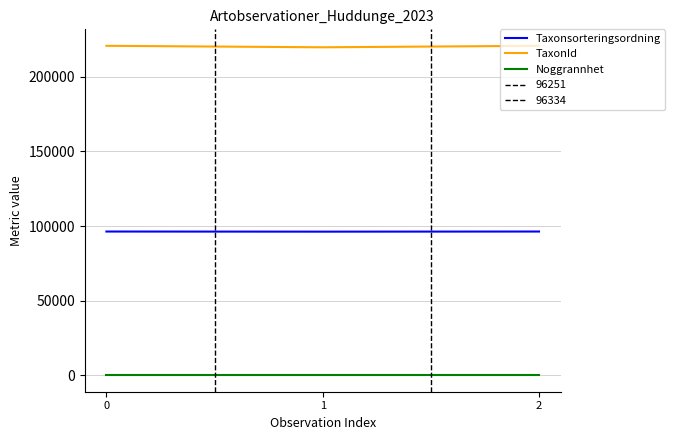

How many data points does each series have?

3